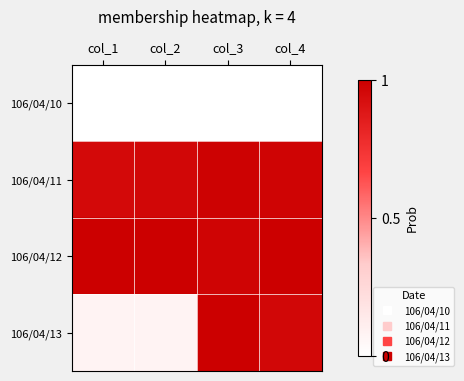

Which label corresponds to the largest value in the chart?

col_1